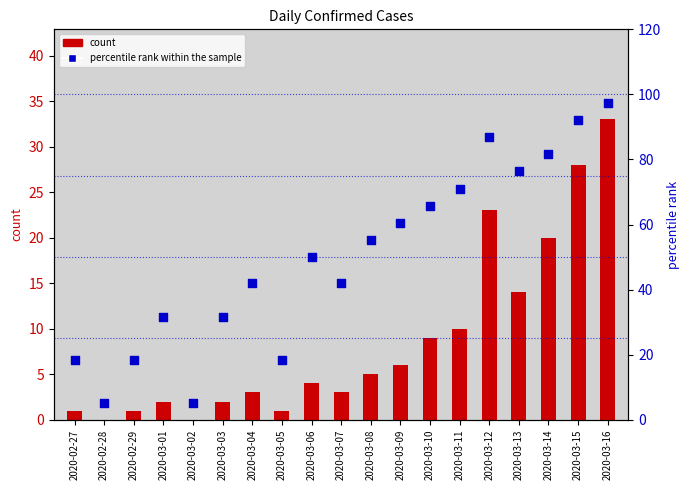

At which category is the sum across all series the highest?

2020-03-16